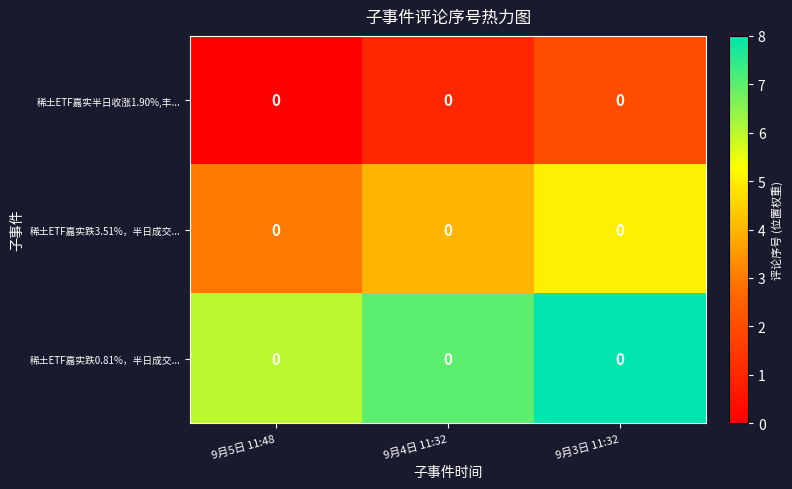

Which series has the largest total across all categories?

稀土ETF嘉实跌0.81%，半日成交...